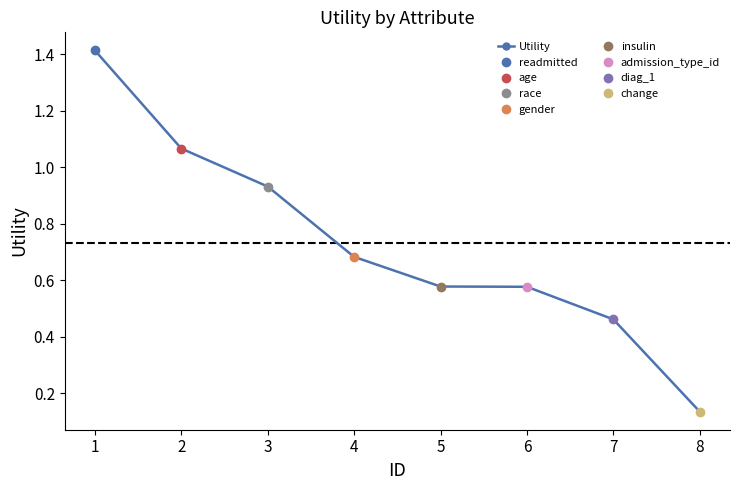

List the labels in order of value, largest first.

1, 2, 3, 4, 5, 6, 7, 8